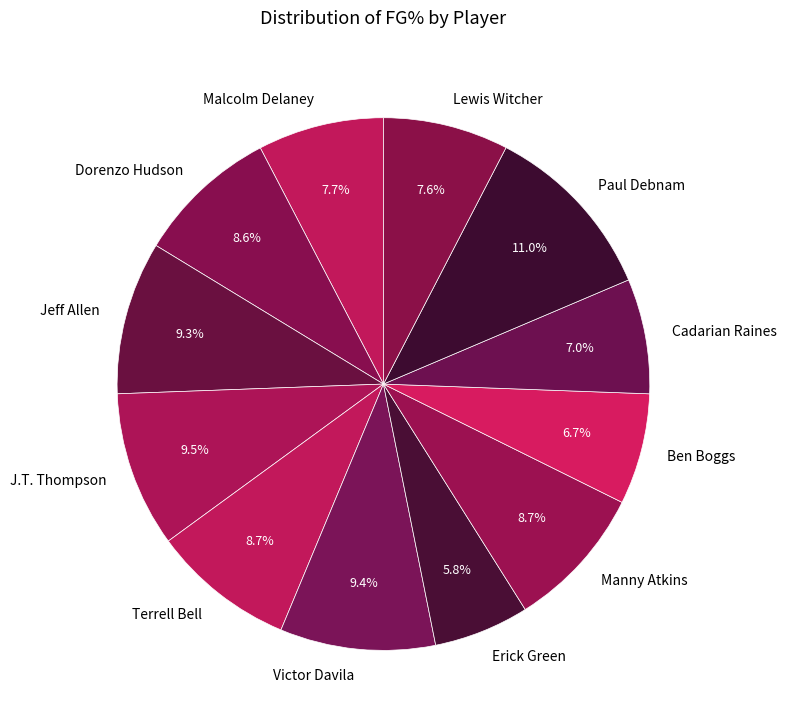

To the nearest percent, what percentage of the pie is Dorenzo Hudson?

9%